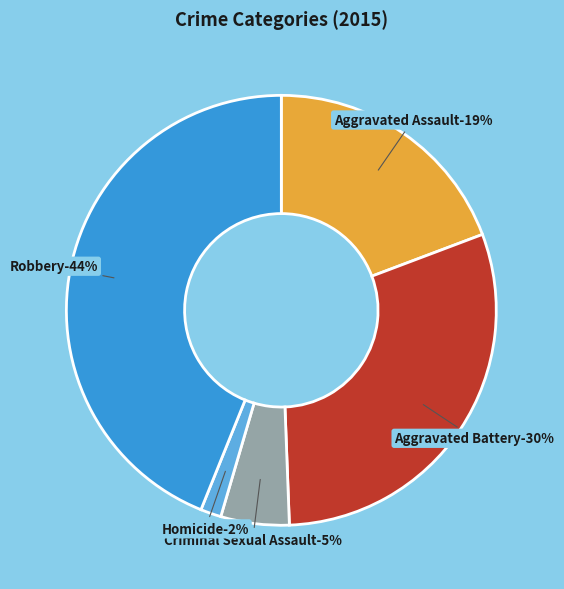

Rank the categories by value from lowest to highest.

Homicide, Criminal Sexual Assault, Aggravated Assault, Aggravated Battery, Robbery